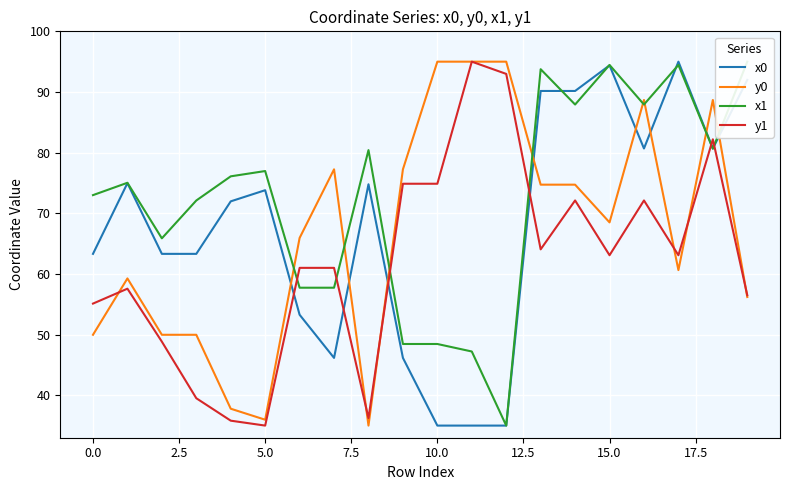

How many intersections are there between x0 and y1?

6